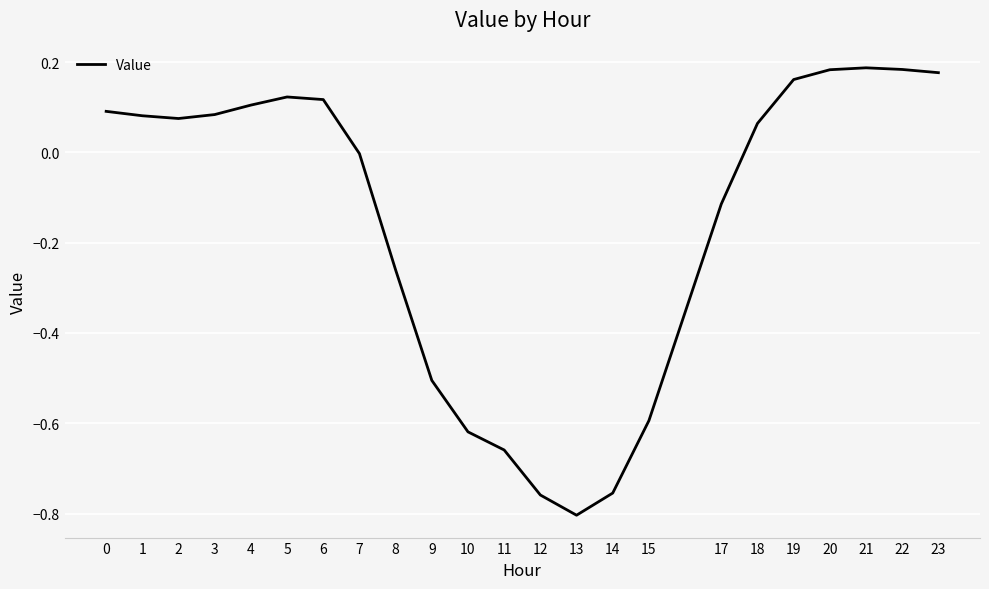

Does the chart have visible grid lines?

Yes